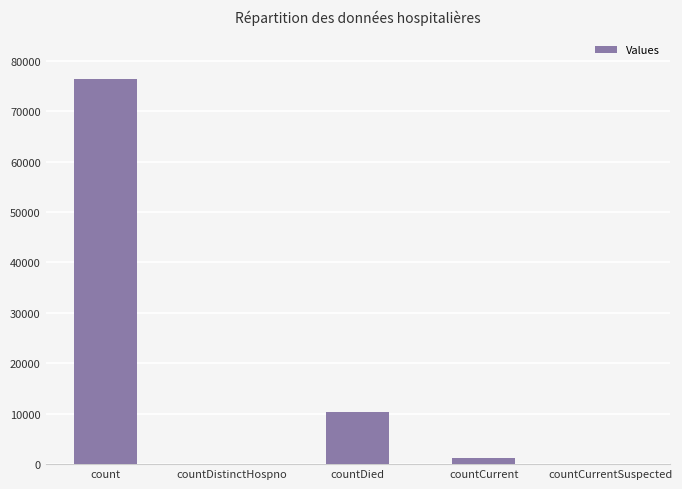

What is the sum of all values?

87885